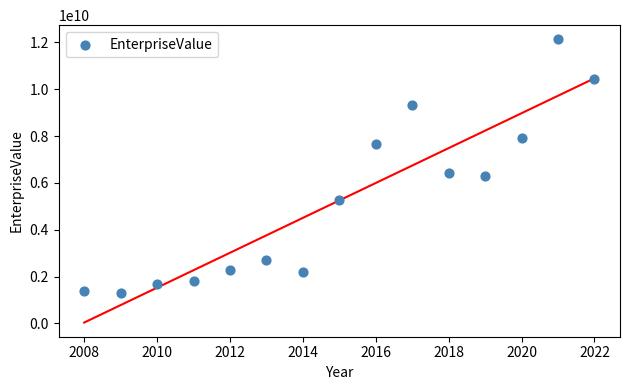

List the coordinates of all points as (X, Y) pairs, reading left to right.

(2008.0, 1376364000.0)  (2009.0, 1308212000.0)  (2010.0, 1662584000.0)  (2011.0, 1803600000.0)  (2012.0, 2277859000.0)  (2013.0, 2688315000.0)  (2014.0, 2208022000.0)  (2015.0, 5274384000.0)  (2016.0, 7663872000.0)  (2017.0, 9306996000.0)  (2018.0, 6405848000.0)  (2019.0, 6302275000.0)  (2020.0, 7918424000.0)  (2021.0, 12129032000.0)  (2022.0, 10422006000.0)